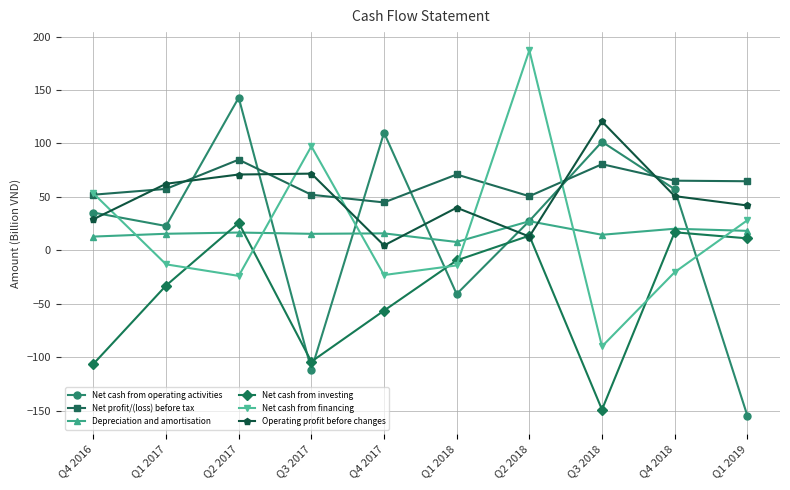

At how many categories does at least one series exceed 16?

10